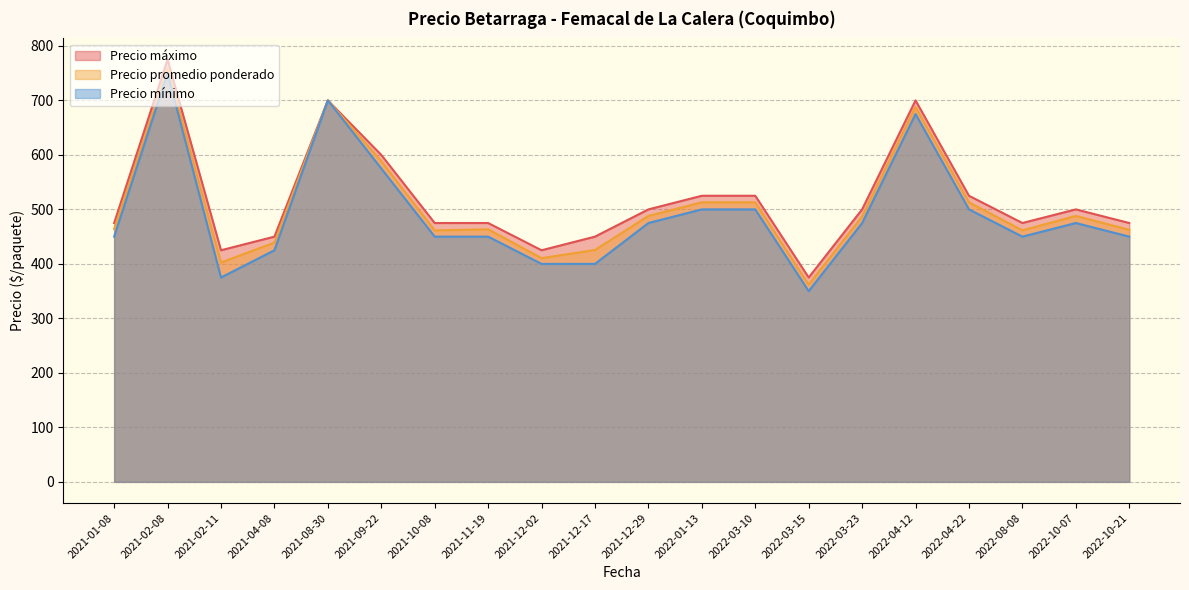

At how many categories does at least one series exceed 491?

10